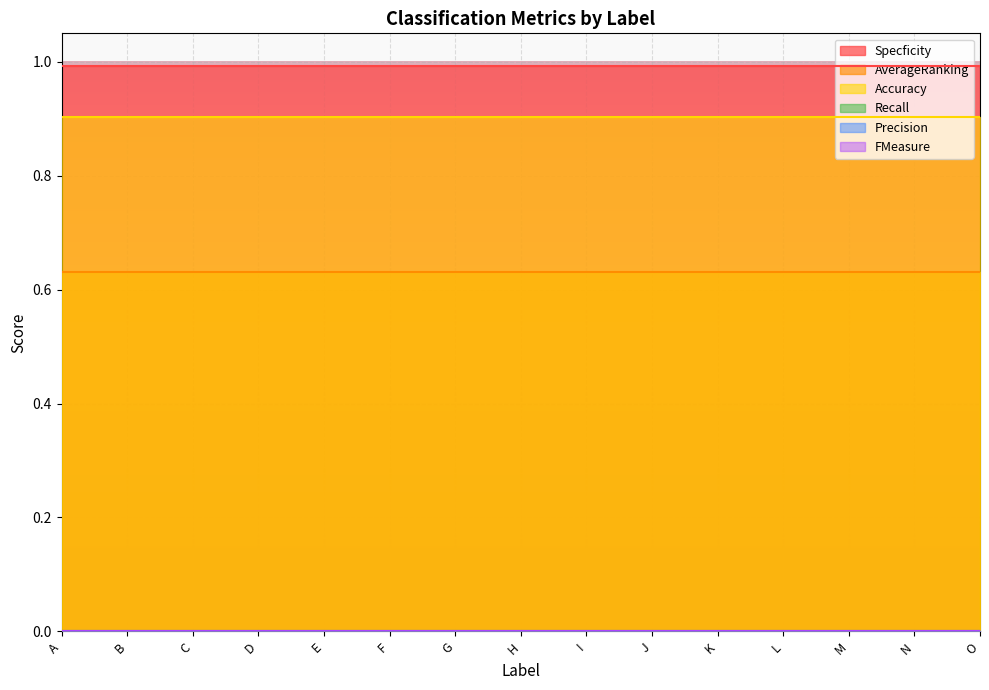

What is the minimum value for Accuracy?

0.9